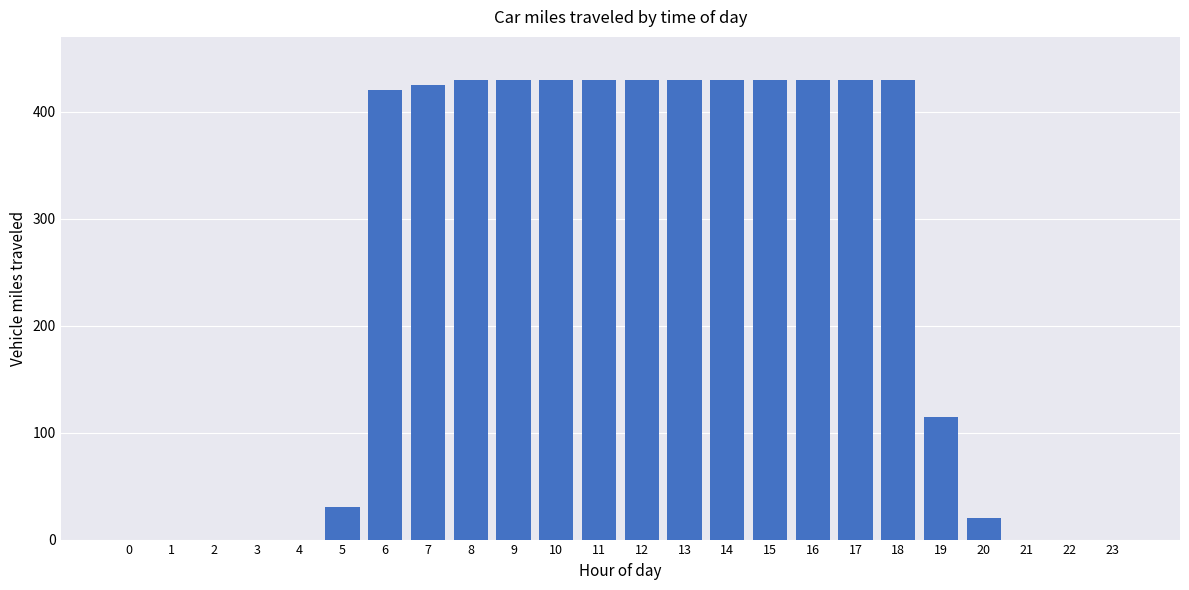

What is the sum of all values?

5740